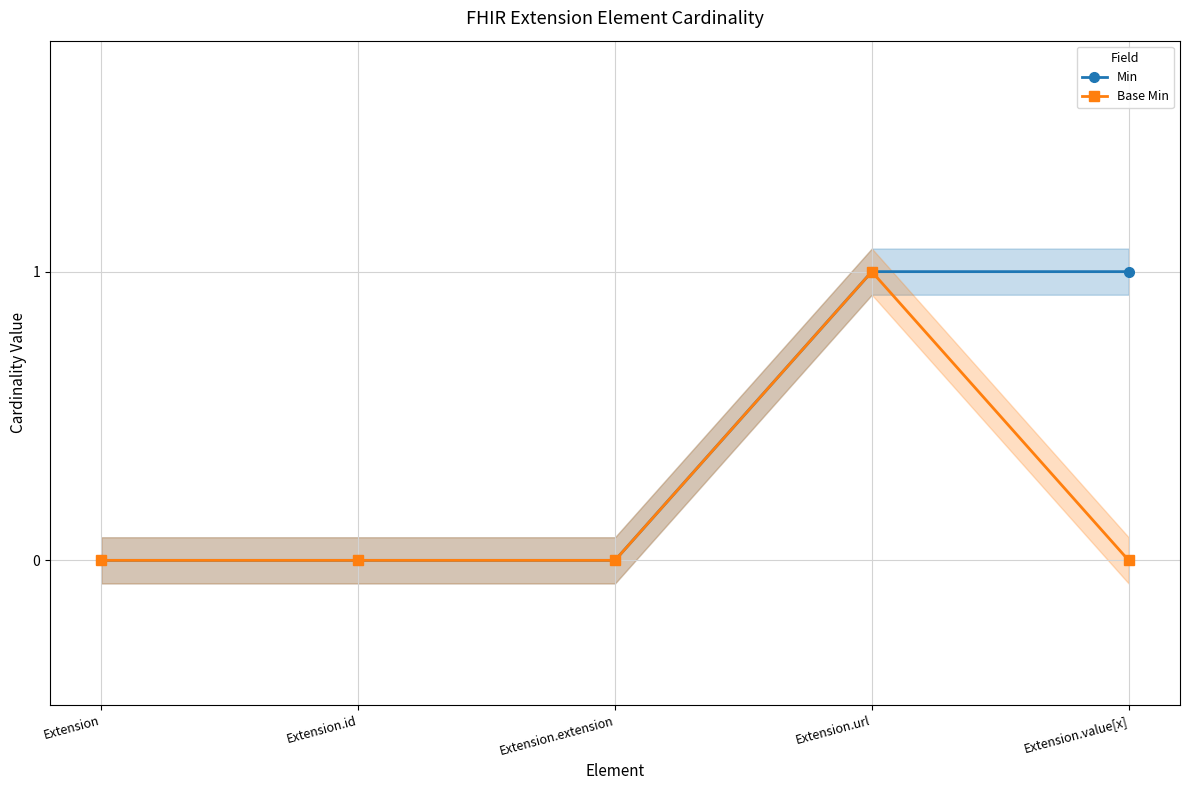

Rank the series by their average value, from lowest to highest.

Base Min, Min